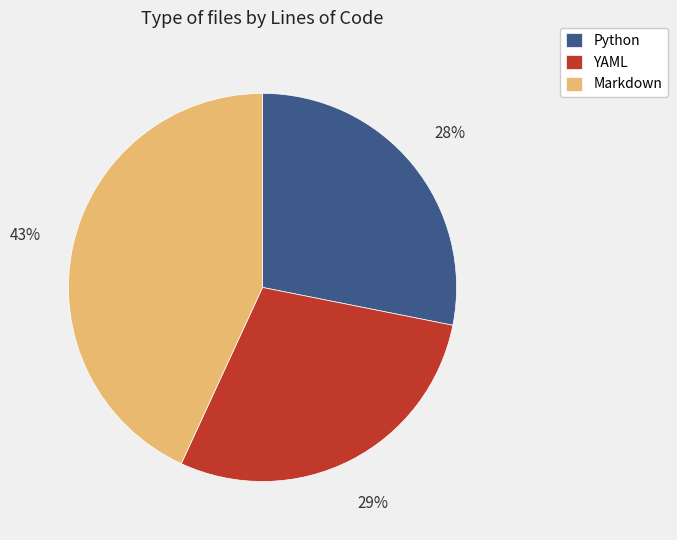

True or false: YAML accounts for 34% of the total.

False